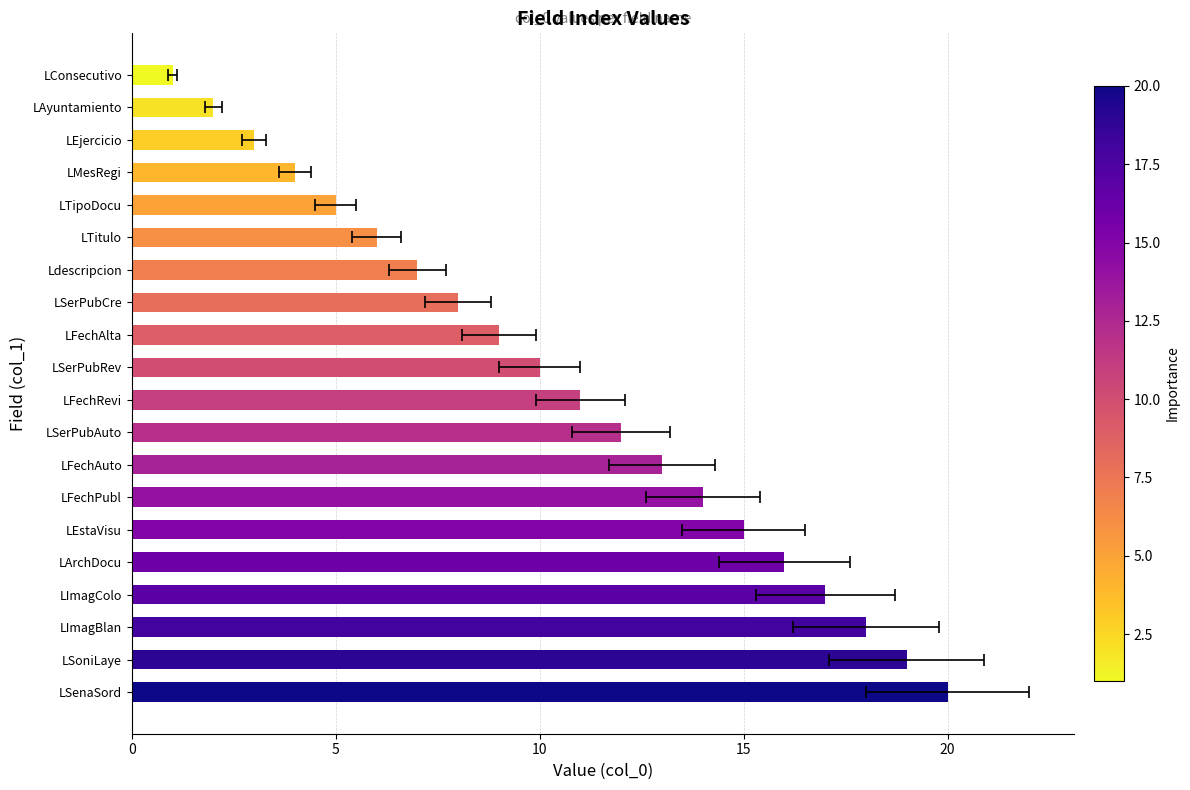

How many values are below 11?

10